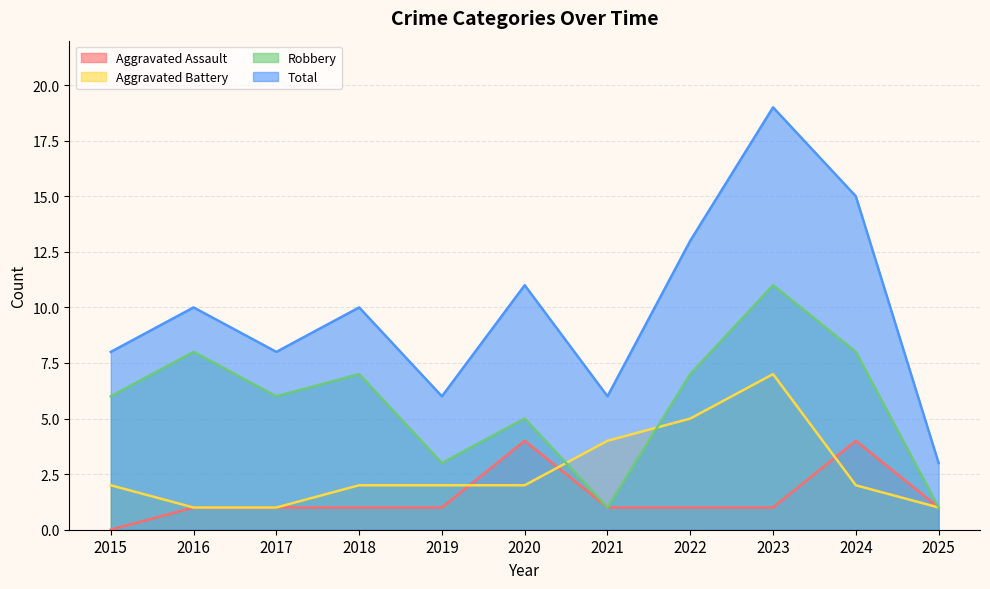

How many lines are shown in the chart?

4